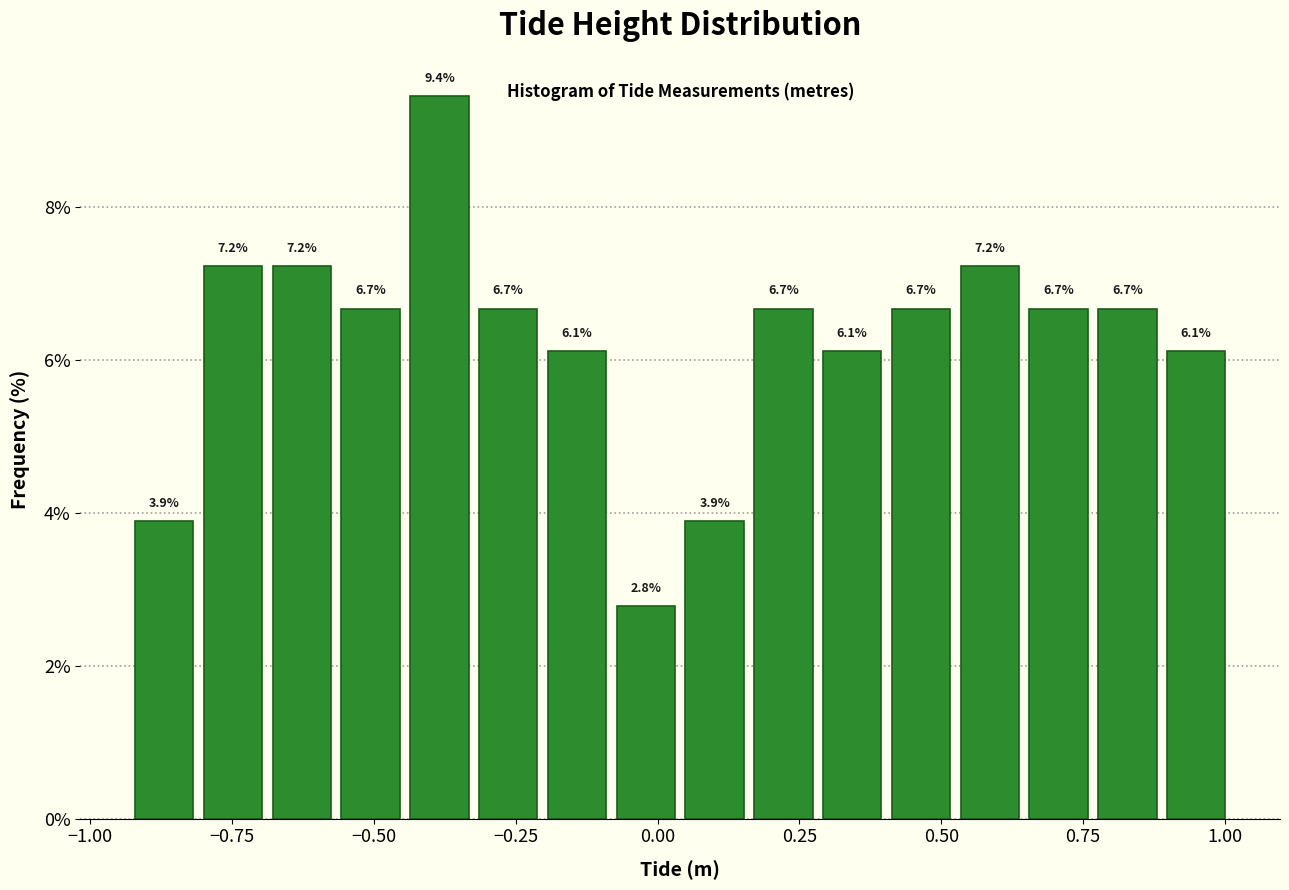

Around what value on the x-axis is the tallest bar? Give the approximate position of its centre, as read against the axis.

-0.40